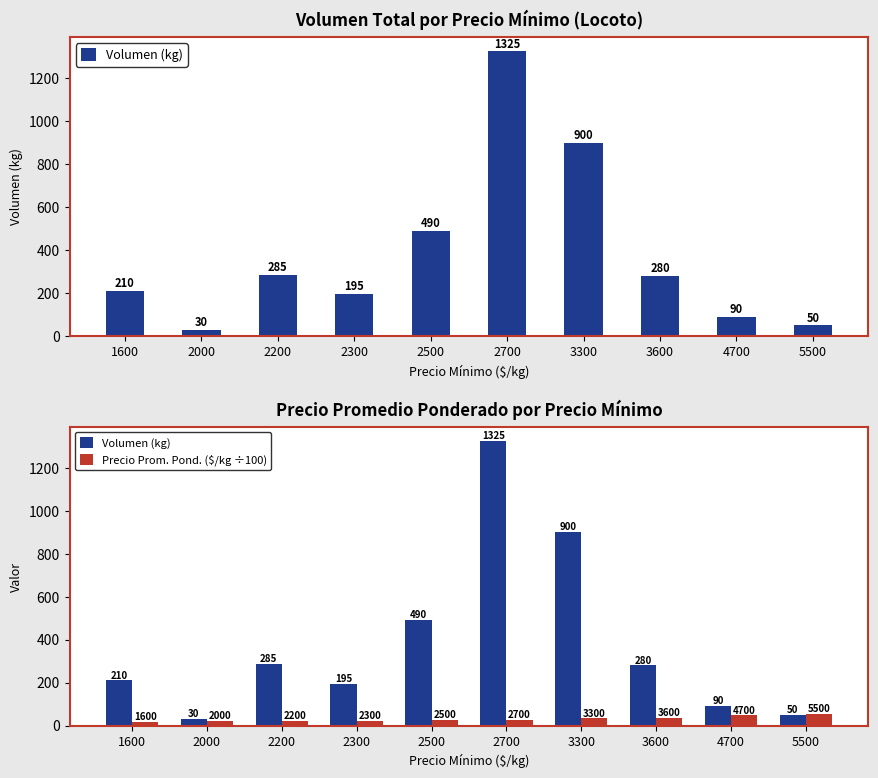

The Precio Prom. Pond. ($/kg ÷100) series shows 53 at 3300. True or false?

False